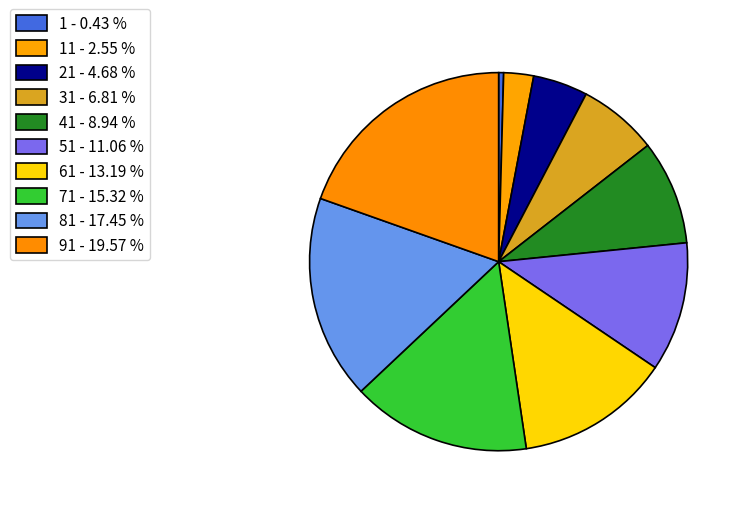

Rank the categories by value from highest to lowest.

91 - 19.57 %, 81 - 17.45 %, 71 - 15.32 %, 61 - 13.19 %, 51 - 11.06 %, 41 - 8.94 %, 31 - 6.81 %, 21 - 4.68 %, 11 - 2.55 %, 1 - 0.43 %